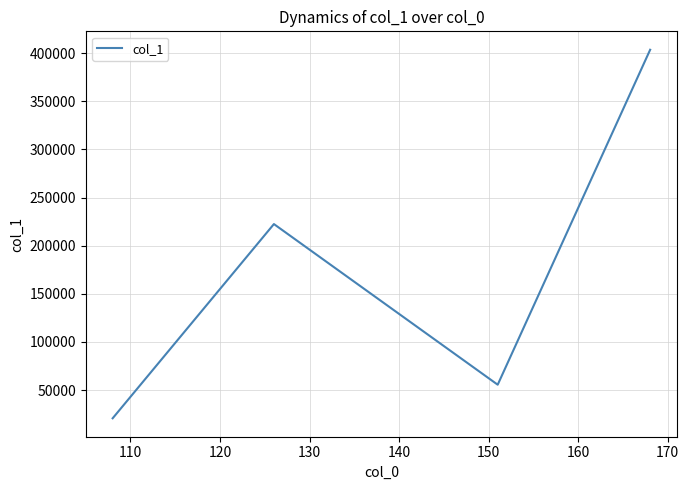

Reading right to left, list all the values displayed in this chart.

403524.3	55596.4	222465.0	20705.8